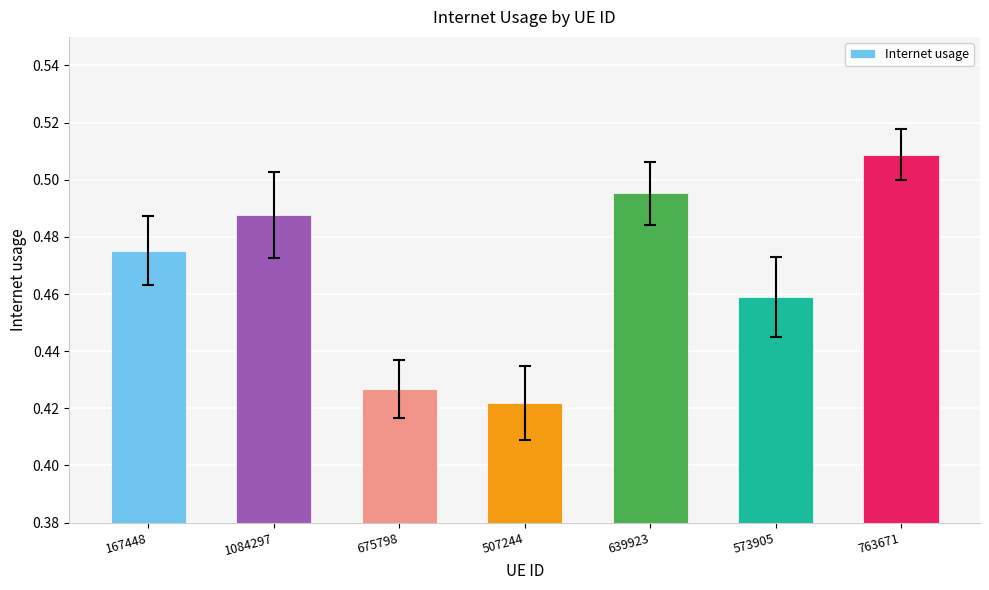

Which has a higher value, 167448 or 573905?

167448